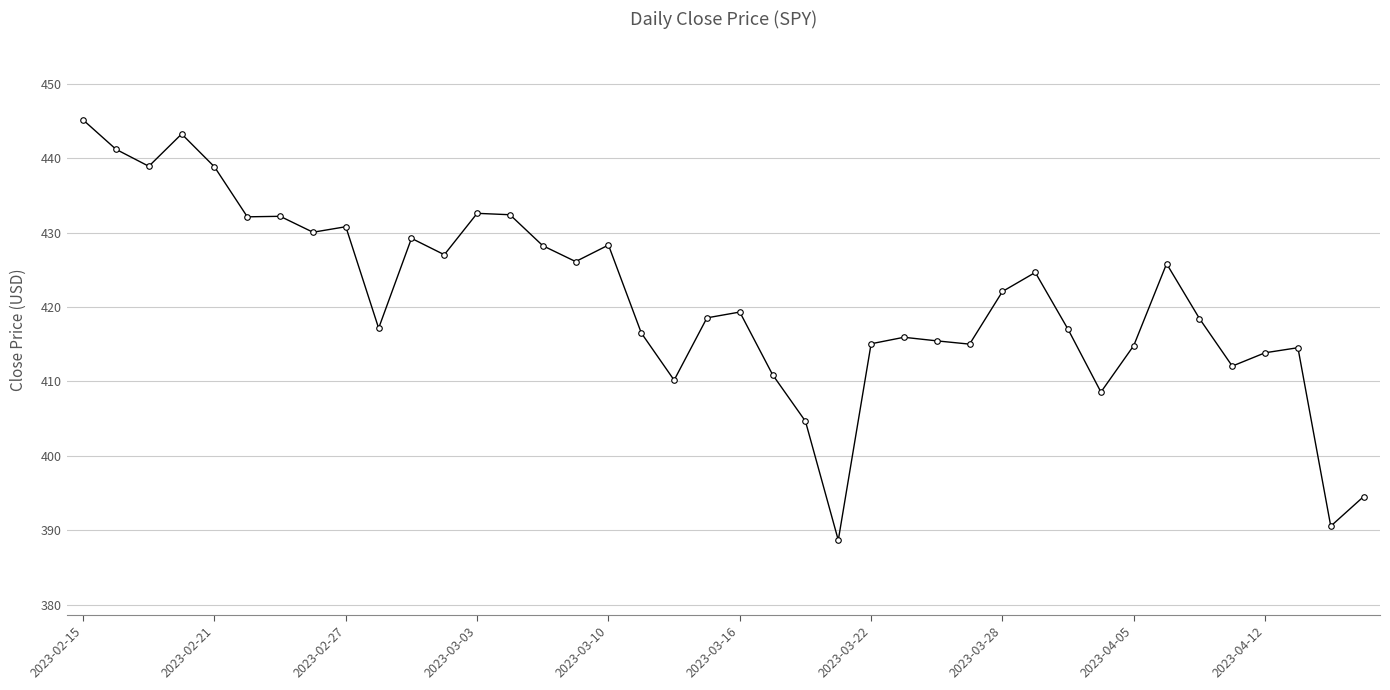

What is the average value?

421.0